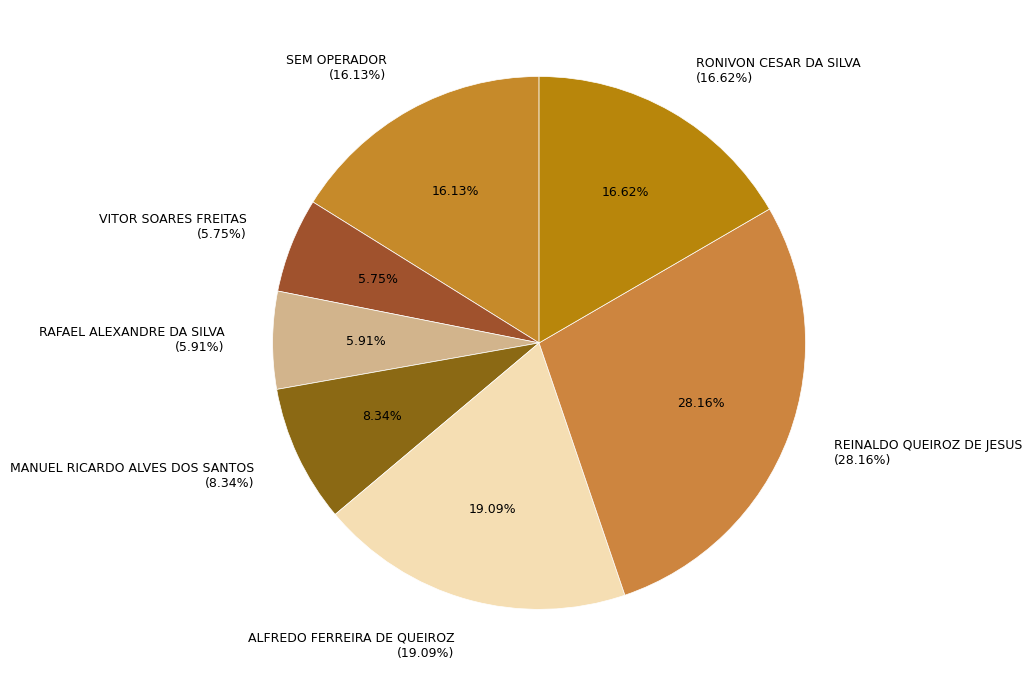

How many slices are in this pie chart?

7